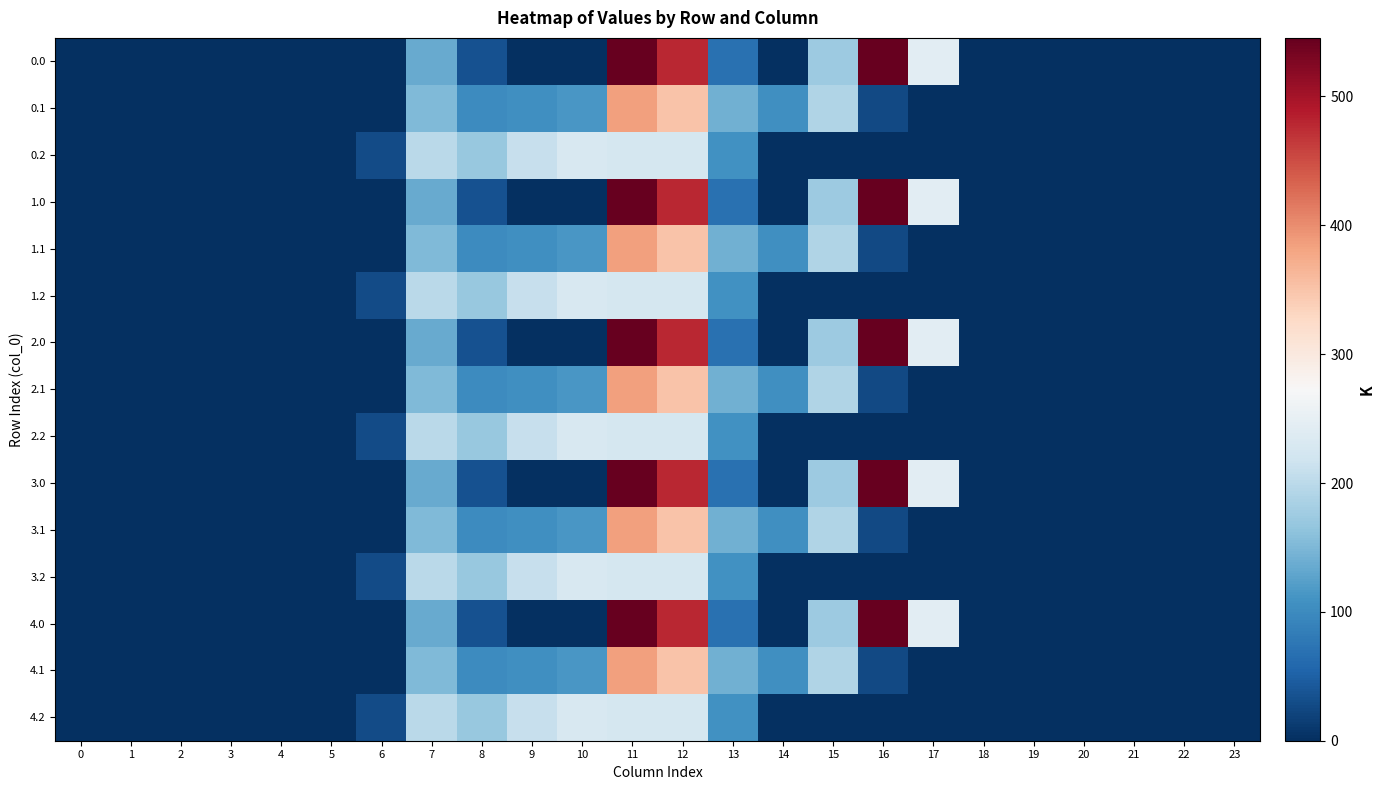

How many series are shown in this chart?

15